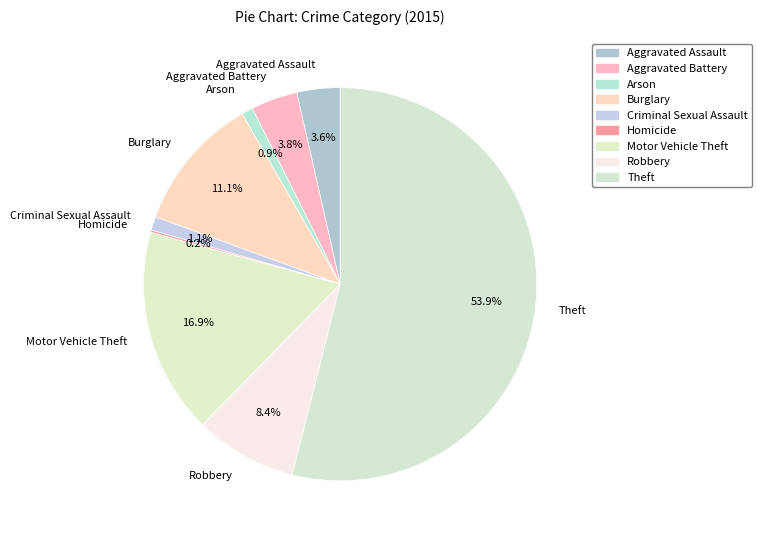

Which slice is the largest?

Theft